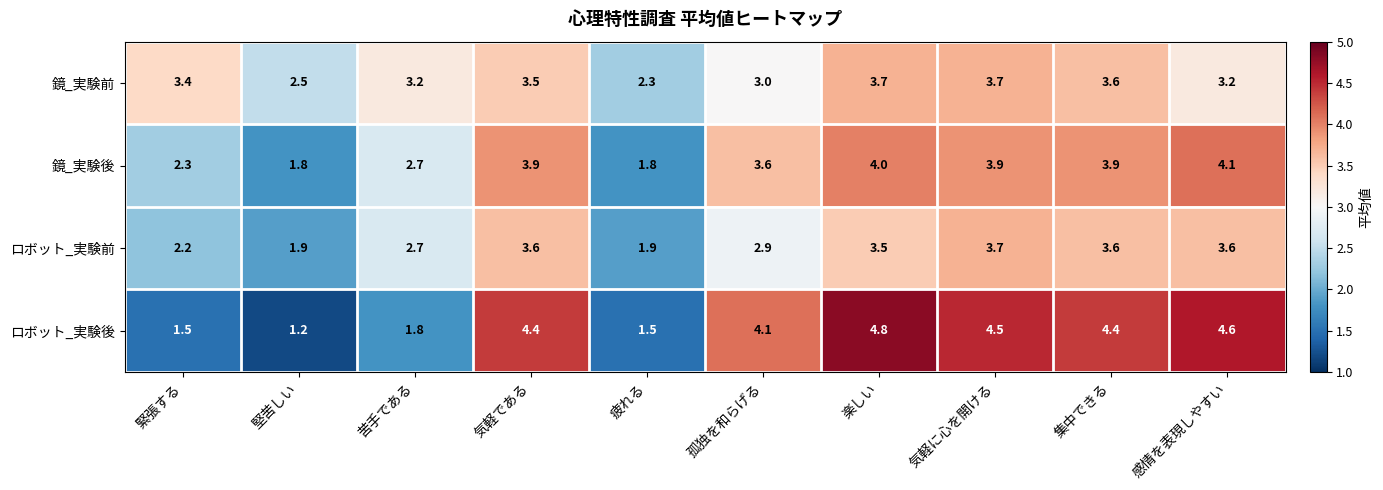

What is the total value across all series at 楽しい?

16.0